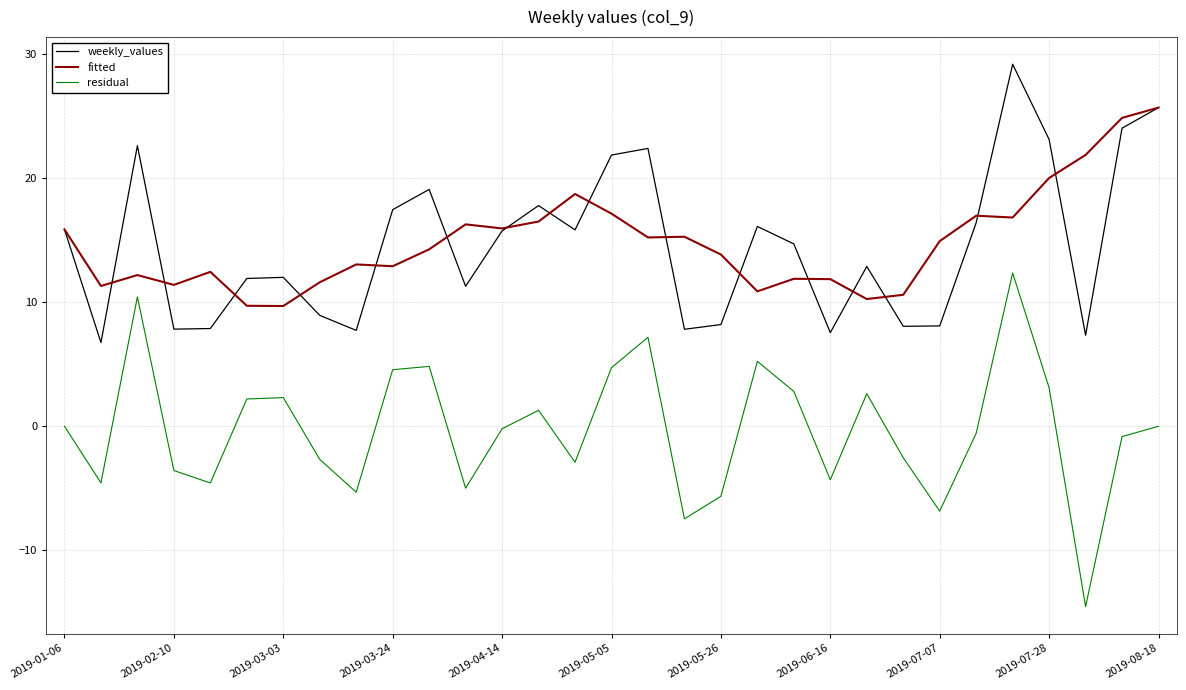

List the series in order of their peak value, highest first.

weekly_values, fitted, residual